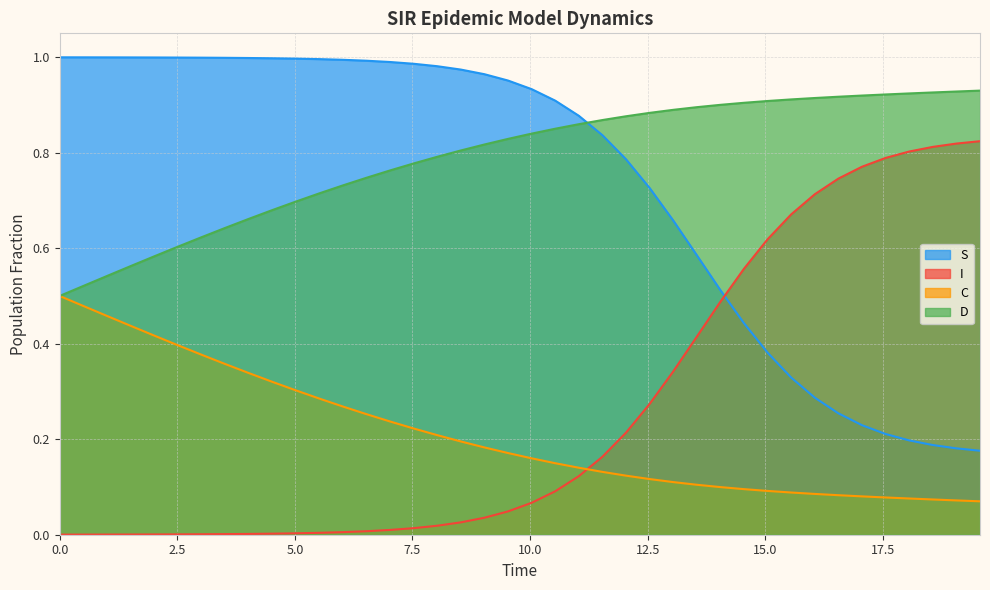

Which series has the largest total across all categories?

D